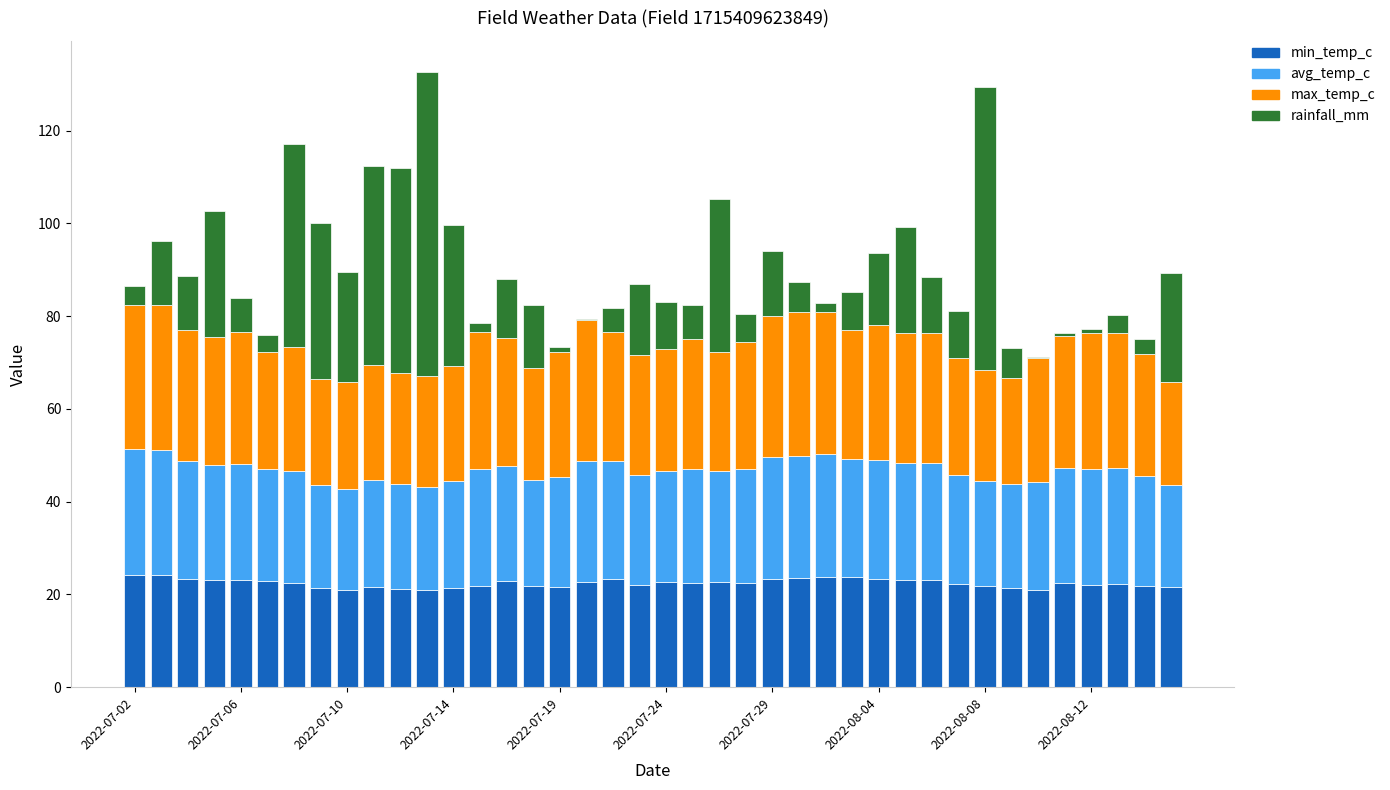

What is the highest value of the min_temp_c series?

24.2